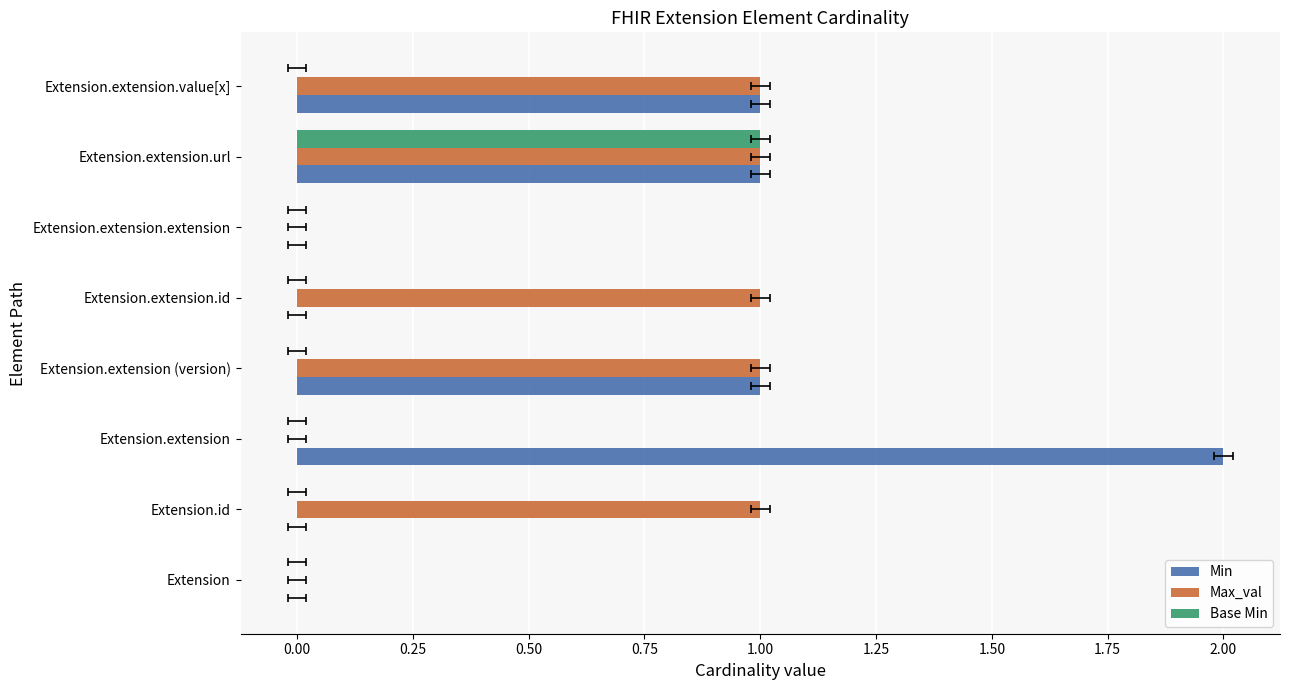

How many bars are there in each group?

3